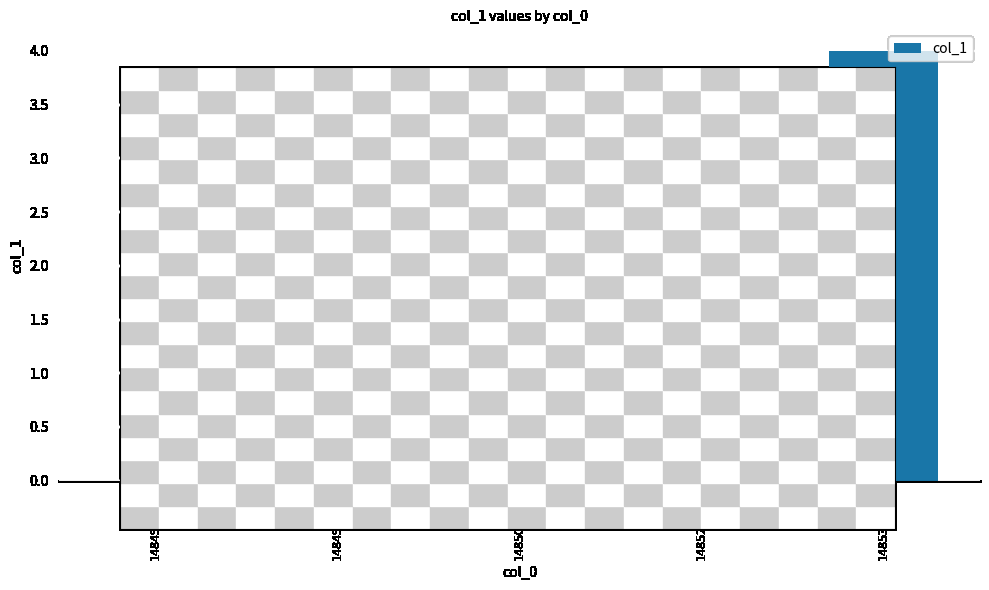

Reading left to right, list all the values displayed in this chart.

0	1	2	3	4